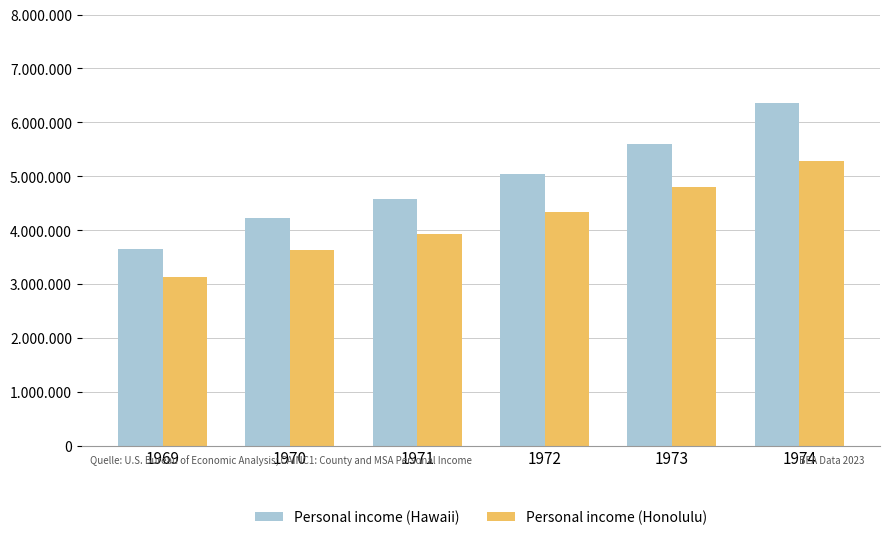

What are all the series names shown in the legend?

Personal income (Hawaii), Personal income (Honolulu)